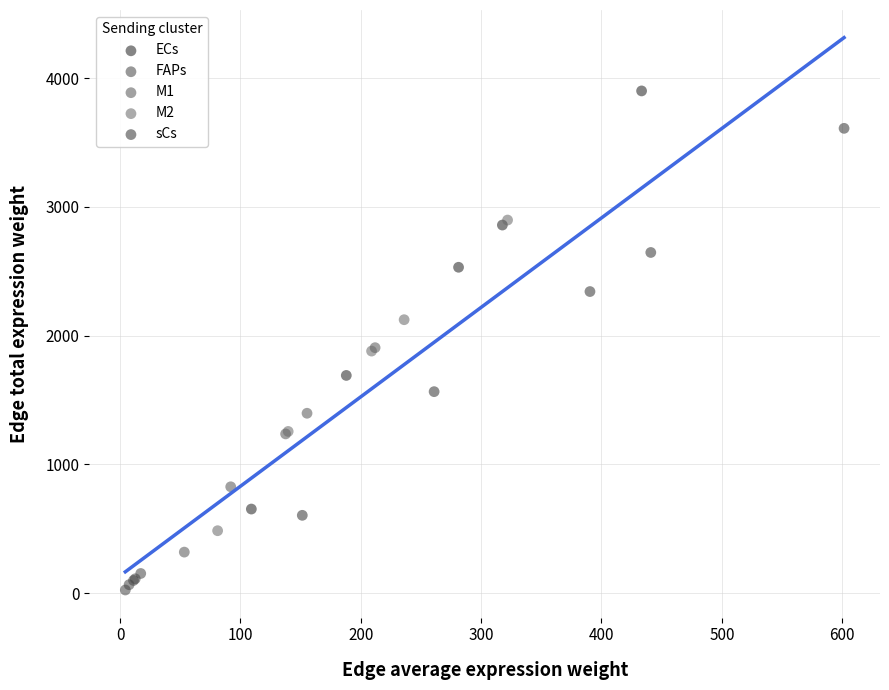

Which series reaches the maximum Y coordinate?

ECs